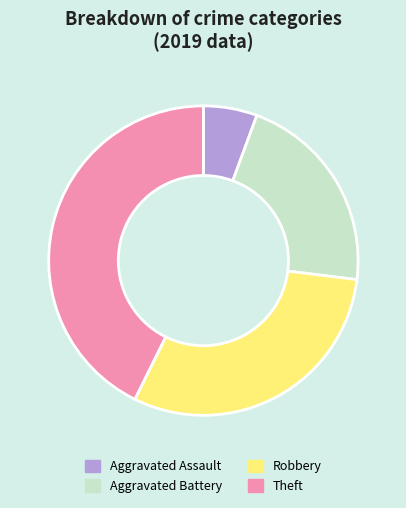

Which has a higher value, Robbery or Aggravated Battery?

Robbery